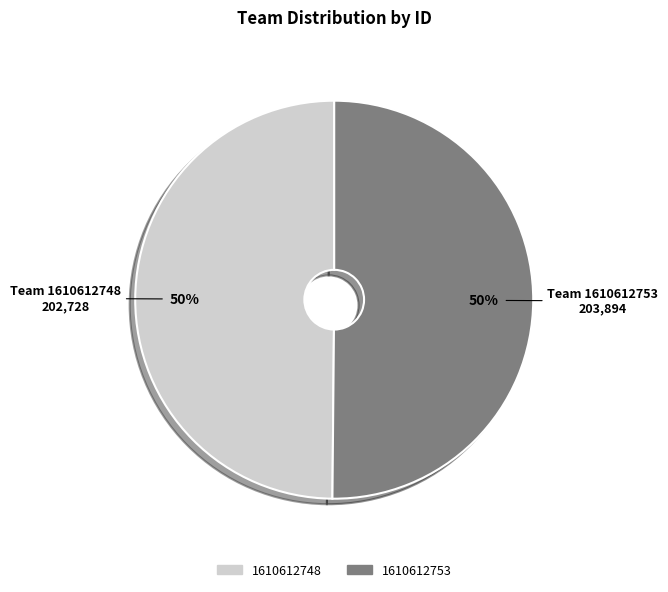

To the nearest percent, what percentage of the pie is 1610612748?

50%